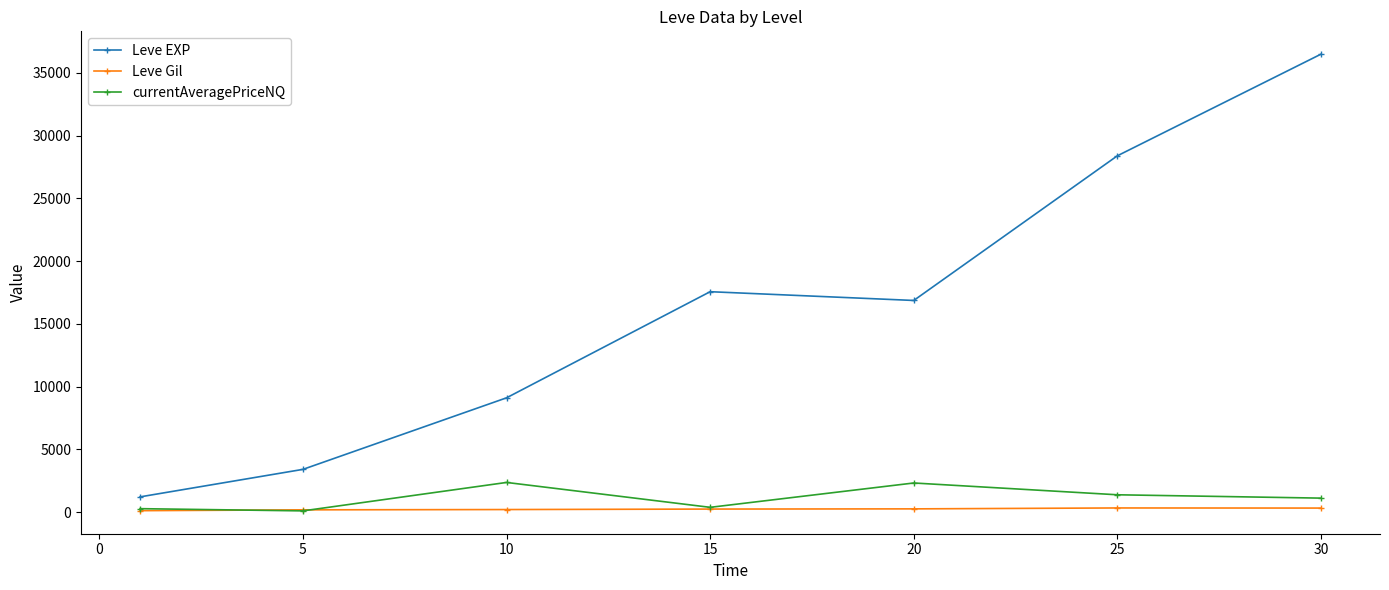

Rank the series by their maximum value, from highest to lowest.

Leve EXP, currentAveragePriceNQ, Leve Gil